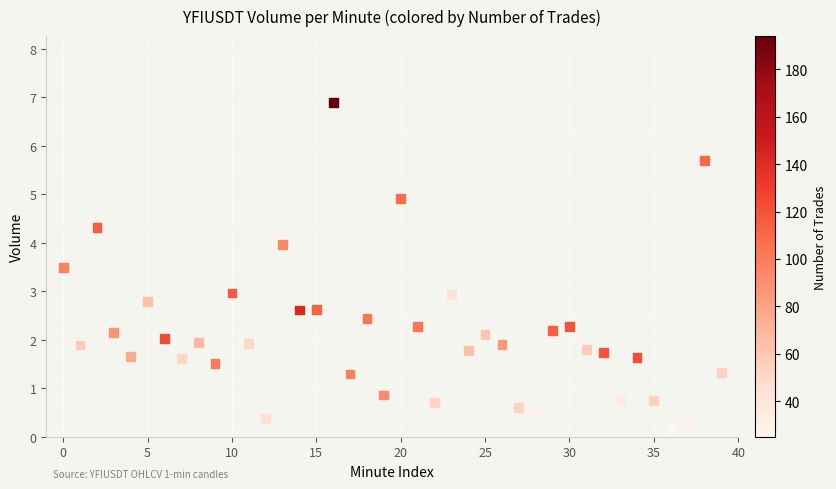

What is the range of Y values (max minus min)?

6.7